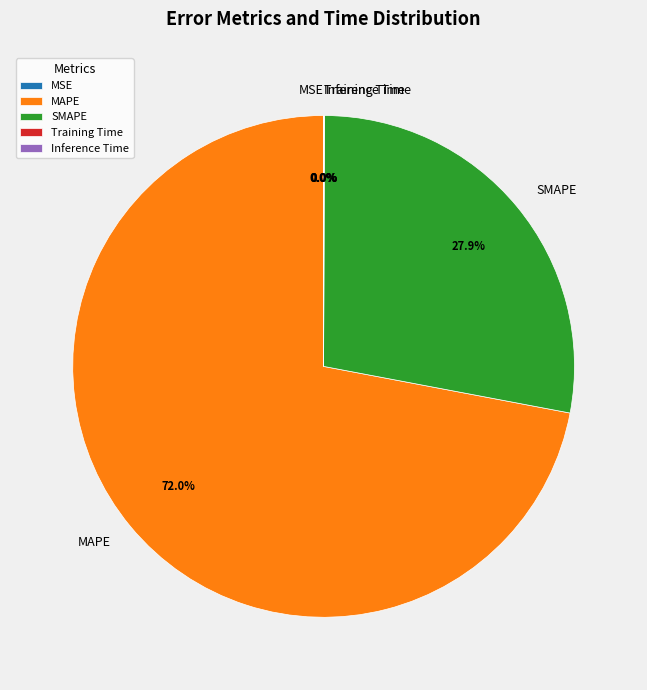

Is there a majority slice in this chart?

Yes